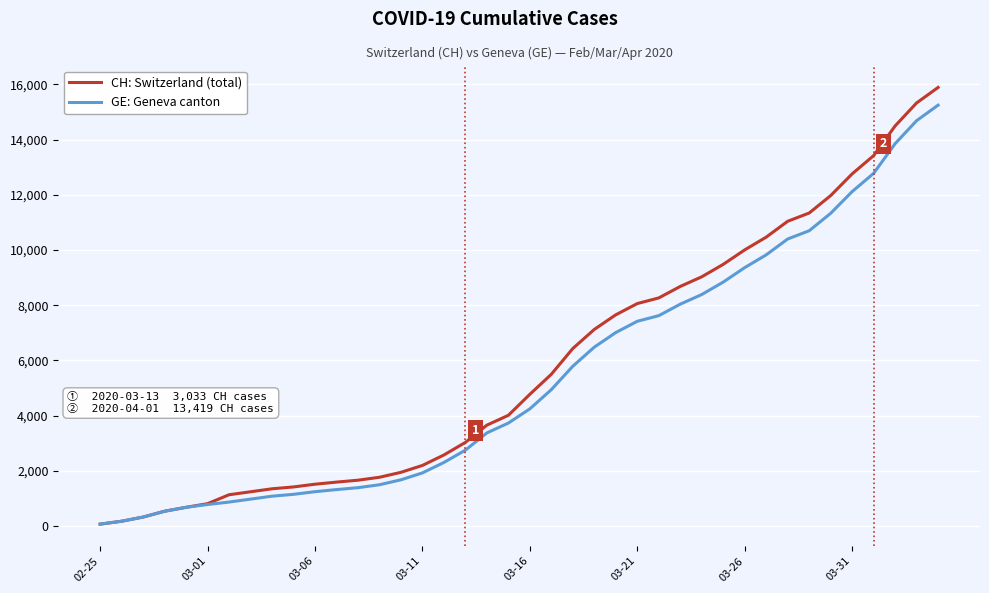

Which series has the largest range (max minus min)?

CH: Switzerland (total)